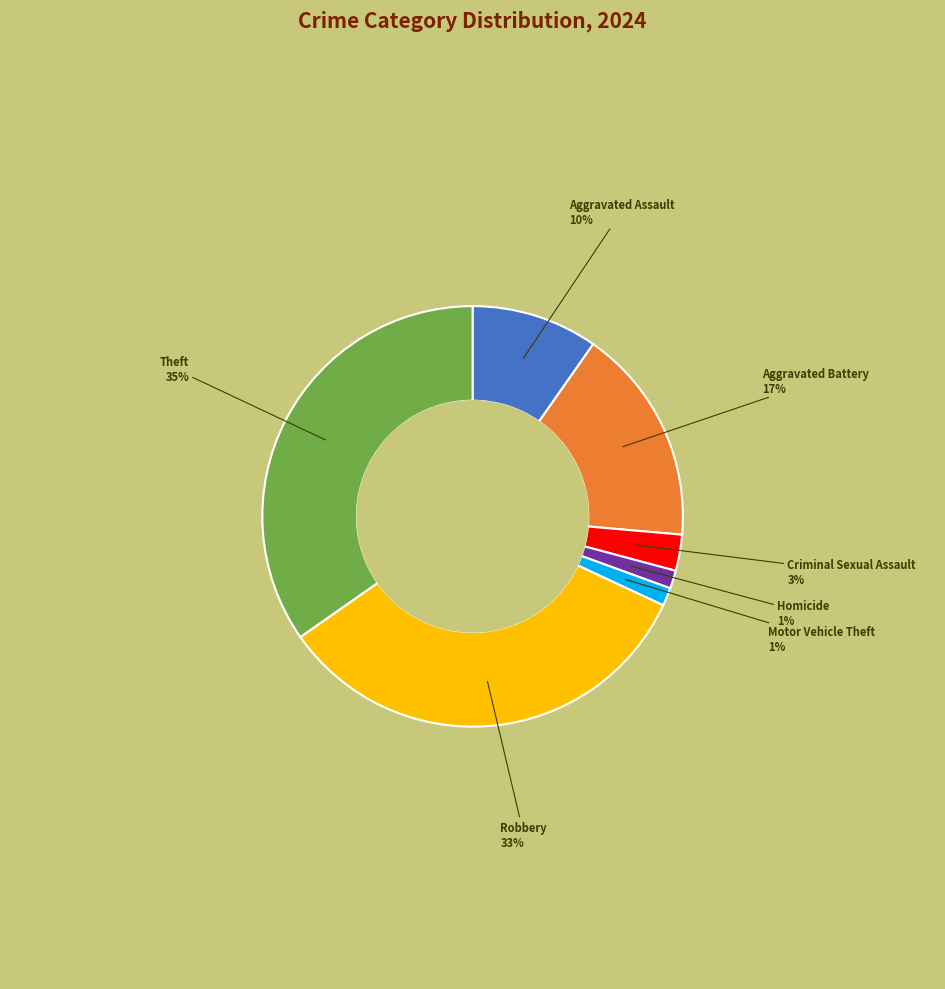

Is there a majority slice in this chart?

No